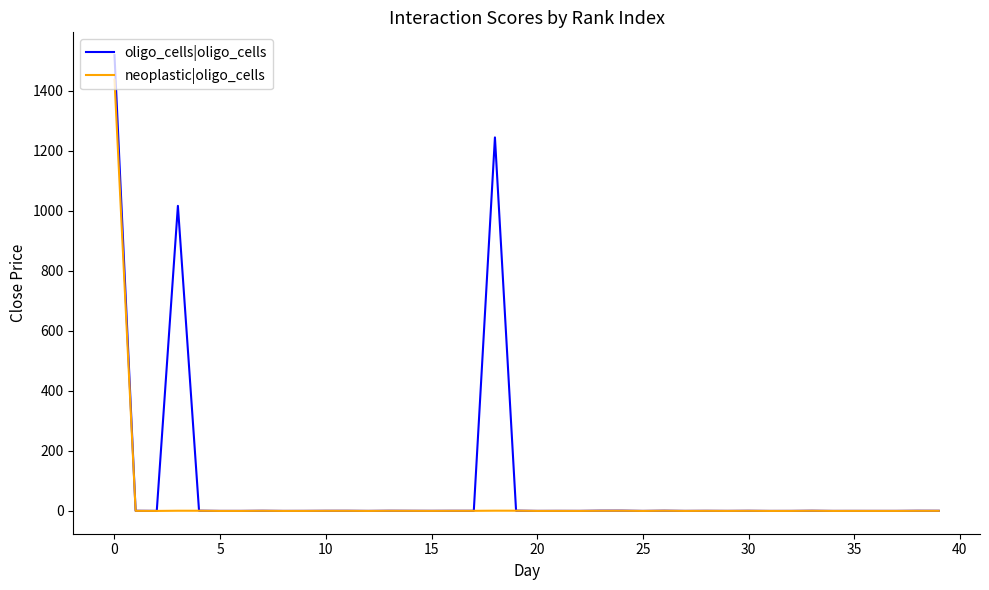

Rank the series by their maximum value, from lowest to highest.

neoplastic|oligo_cells, oligo_cells|oligo_cells